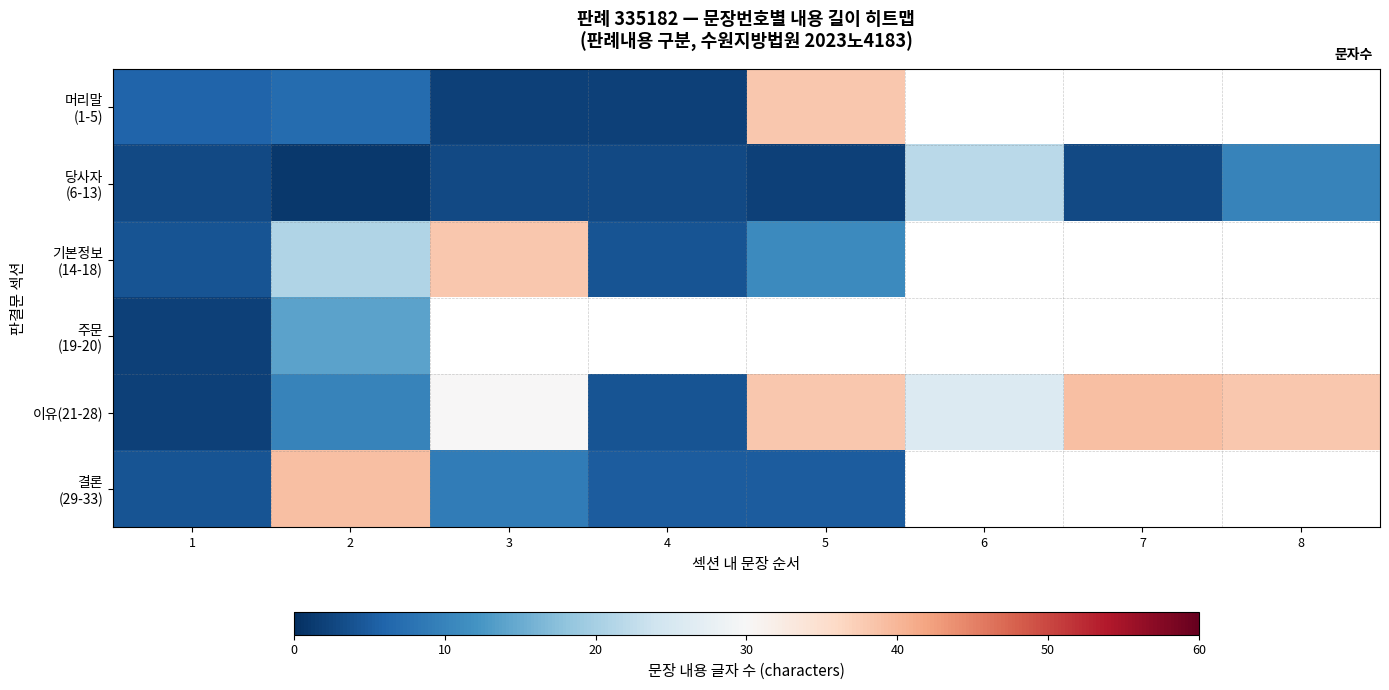

How many values in the 결론 (29-33) series are below 39?

4